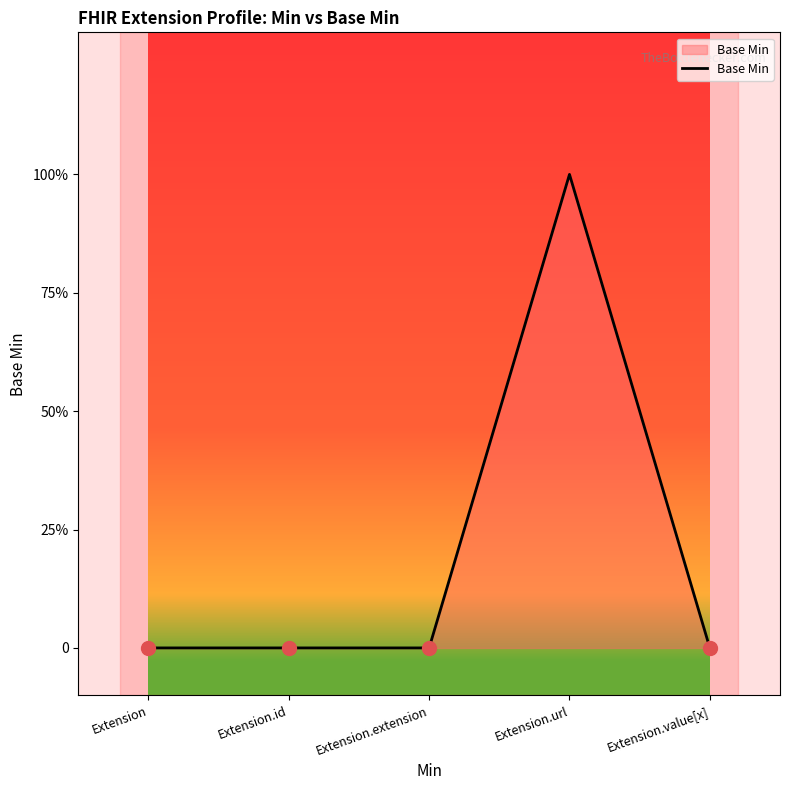

Does the chart display data point markers on the line(s)?

No